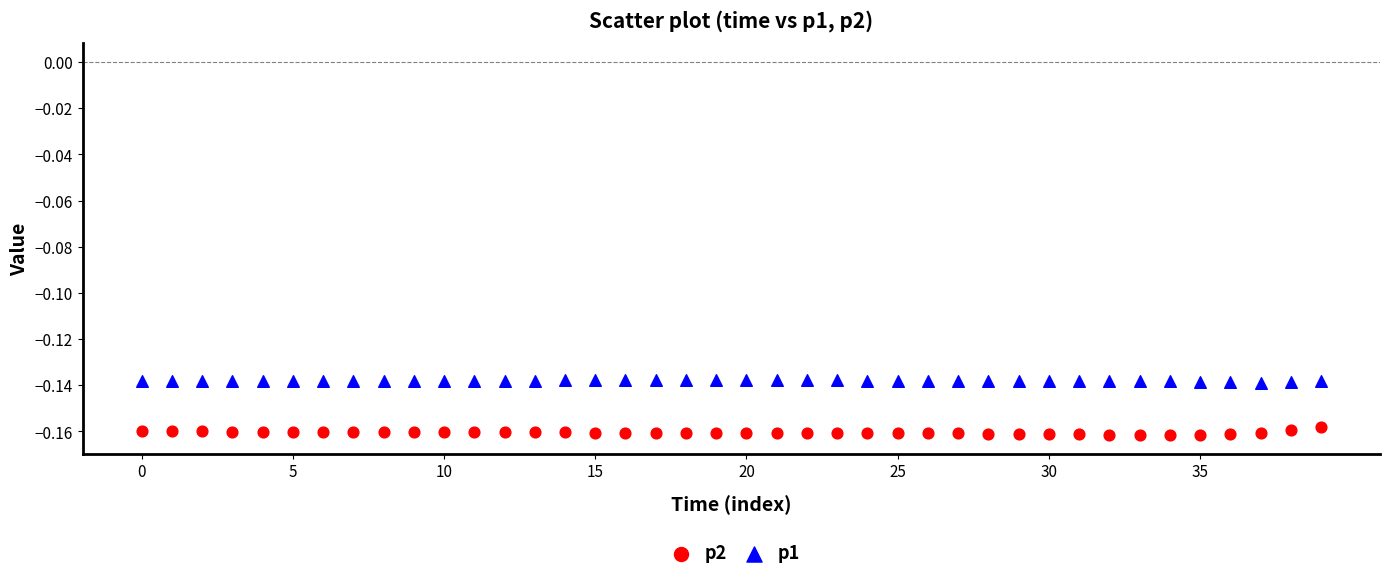

What are all the series names shown in the legend?

p2, p1